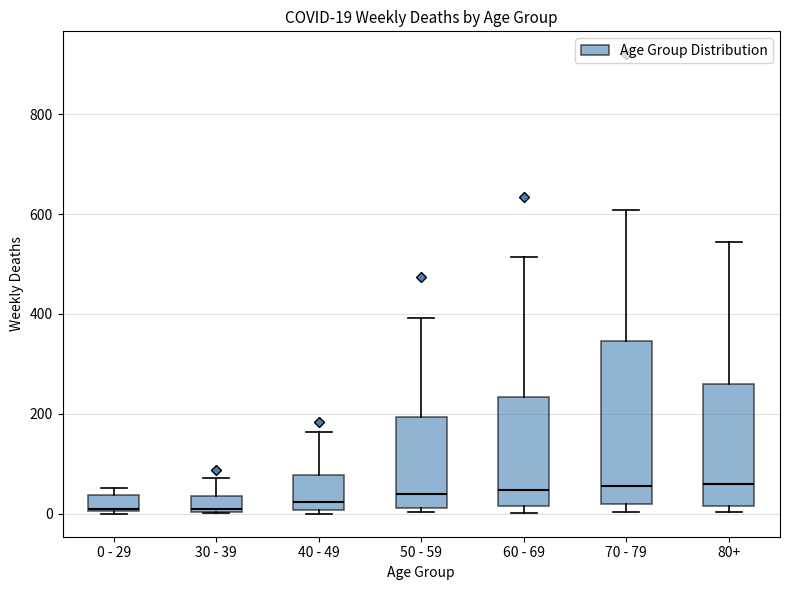

Comparing the boxes themselves (not the whiskers), which one is the tallest?

70 - 79